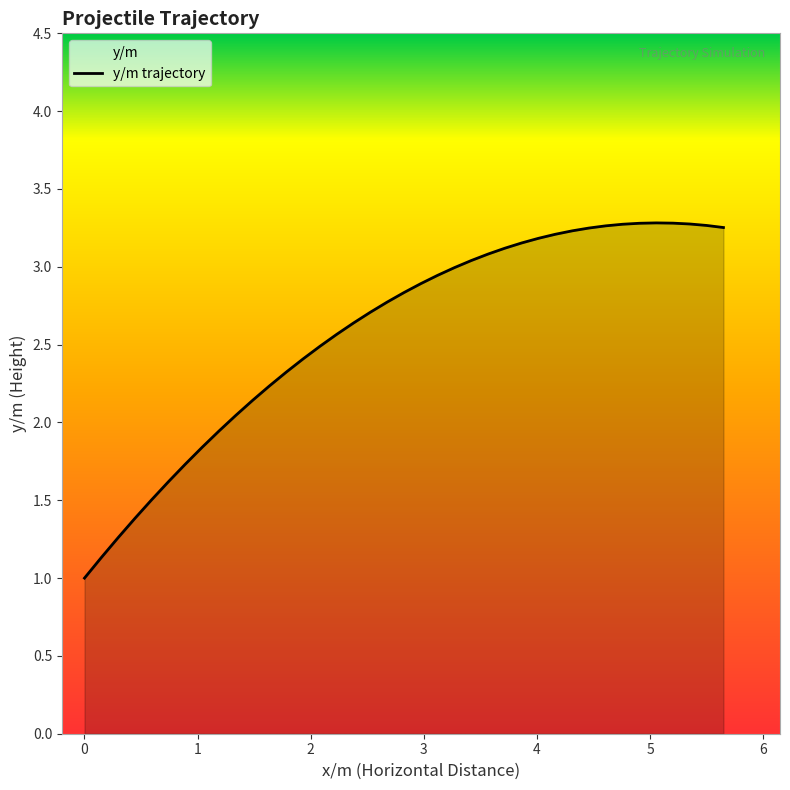

Reading left to right, transcribe all the data shown in this chart.

1.0	1.1	1.3	1.4	1.5	1.6	1.7	1.8	1.9	2.0	2.1	2.2	2.3	2.4	2.5	2.6	2.6	2.7	2.8	2.8	2.9	2.9	3.0	3.0	3.1	3.1	3.2	3.2	3.2	3.2	3.2	3.3	3.3	3.3	3.3	3.3	3.3	3.3	3.3